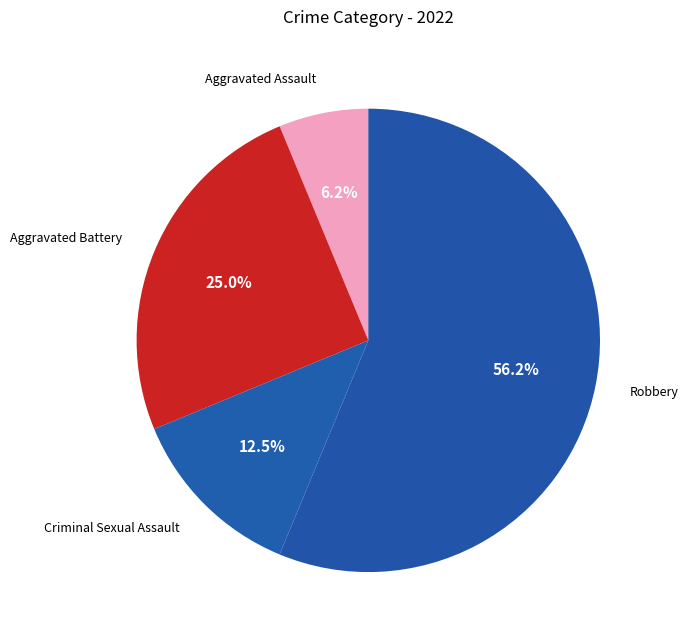

Is there a majority slice in this chart?

Yes